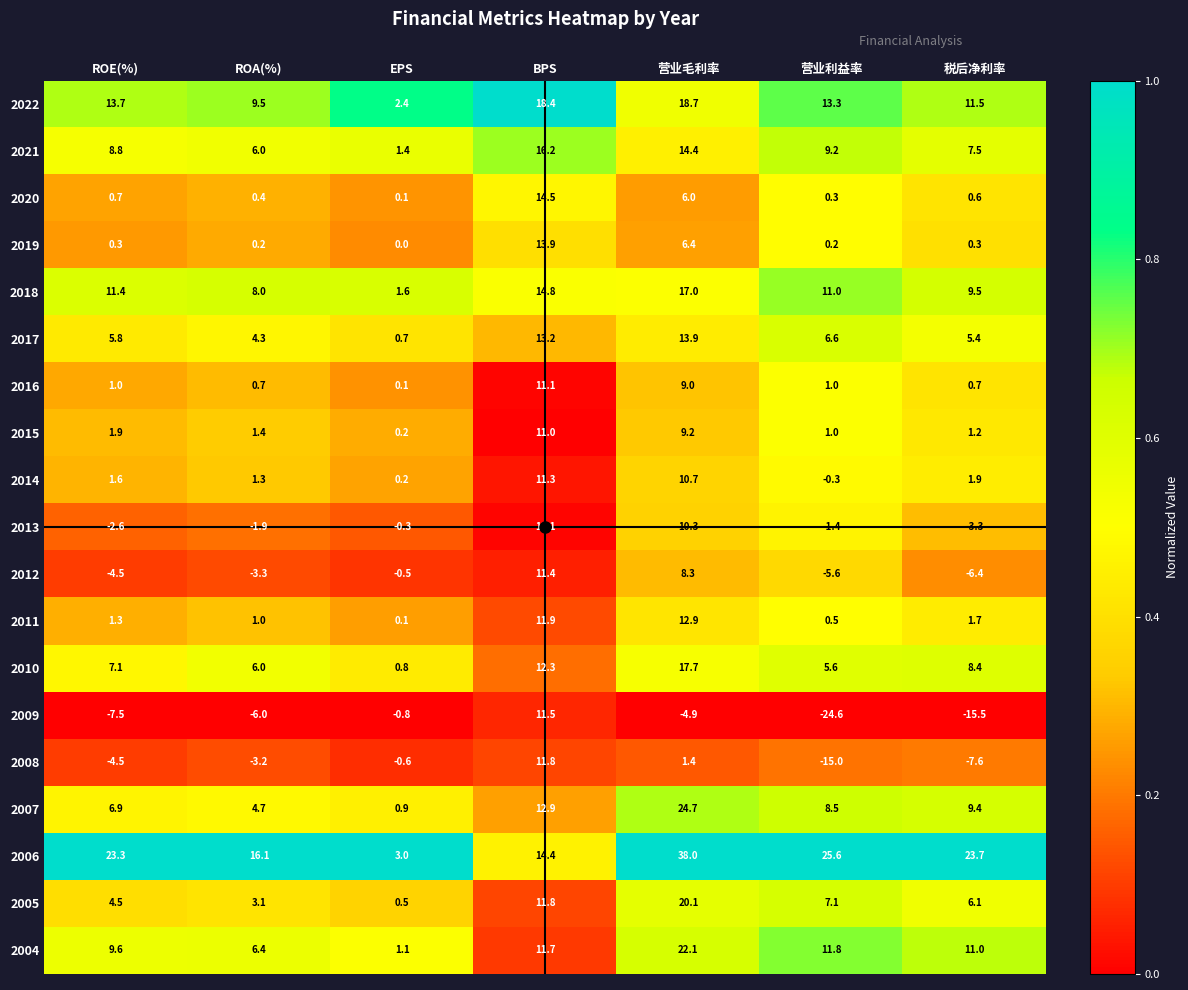

Which series has the largest total across all categories?

2006